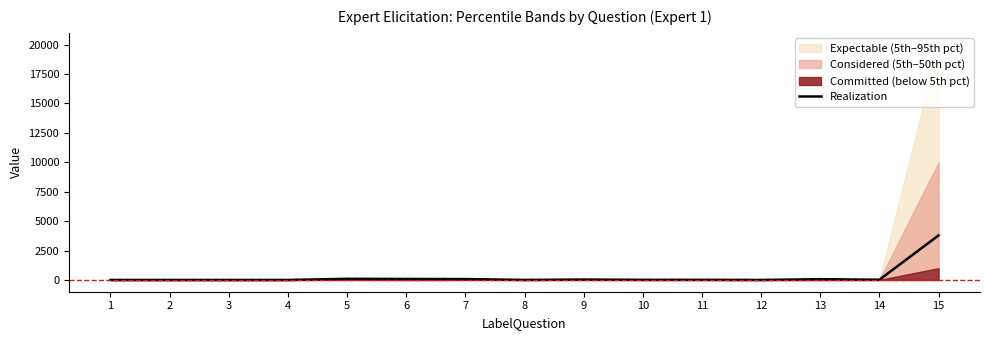

What is the sum of the values at 1 and 6?

85.8